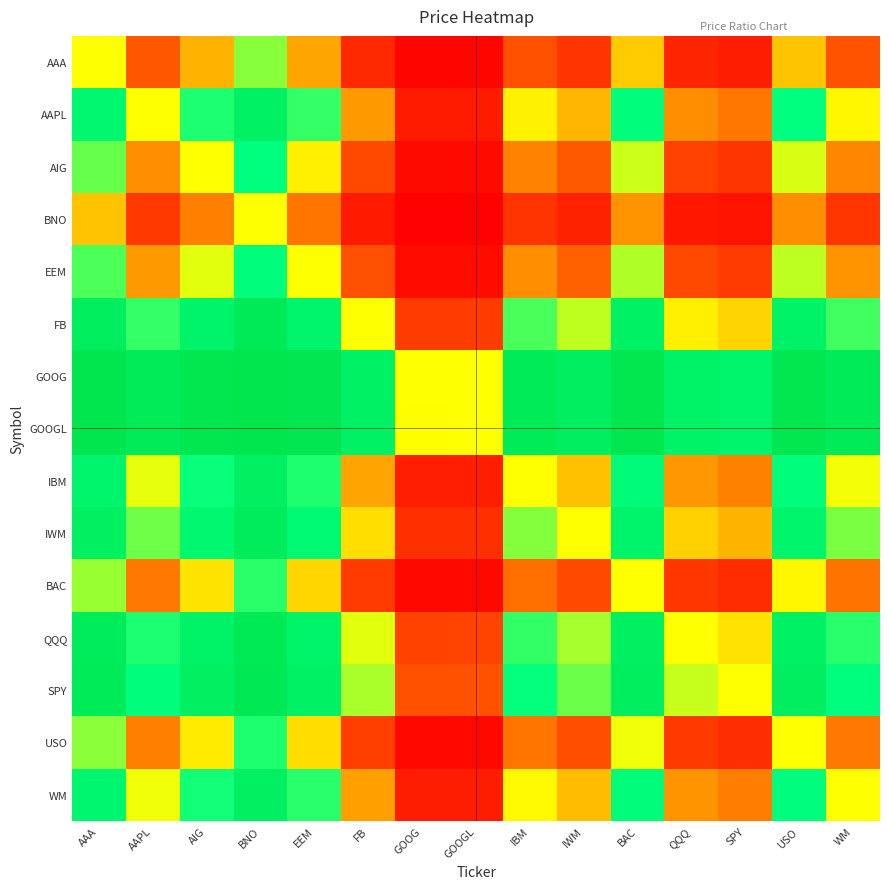

Rank the series at BAC from highest to lowest value.

GOOG, GOOGL, SPY, QQQ, FB, IWM, IBM, WM, AAPL, EEM, AIG, USO, BAC, AAA, BNO